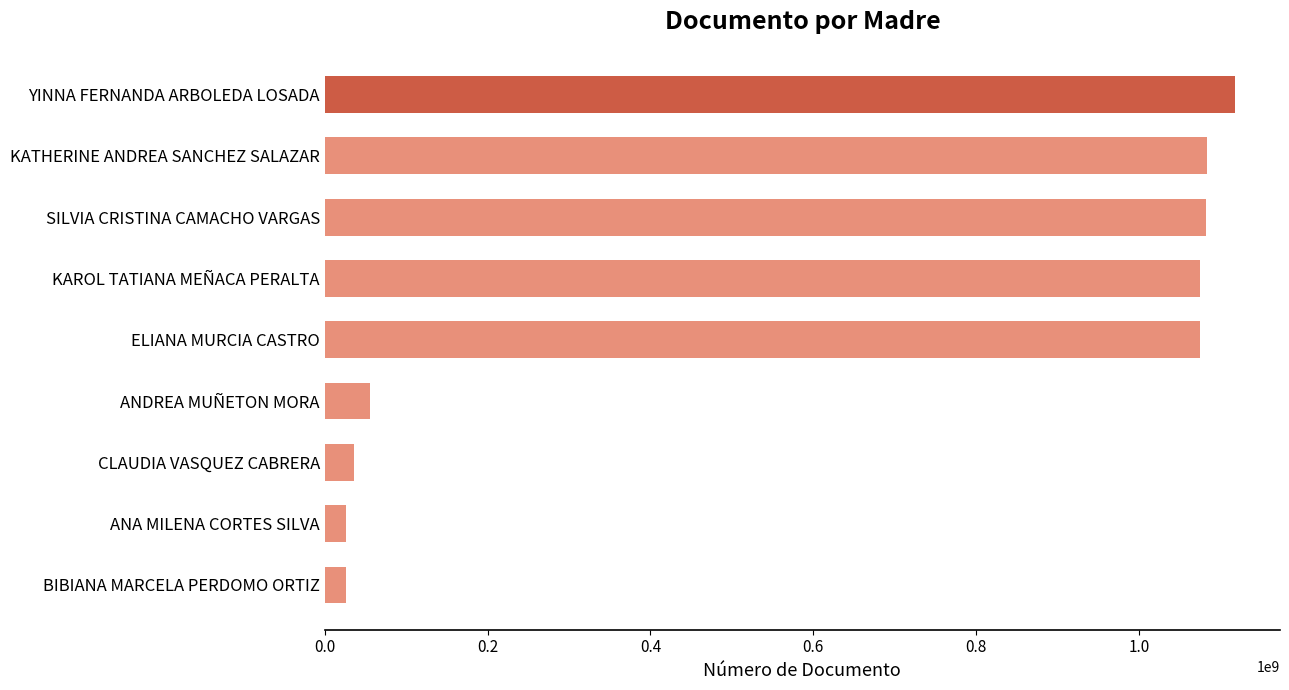

What is the label of the 9th bar from the bottom?

YINNA FERNANDA ARBOLEDA LOSADA